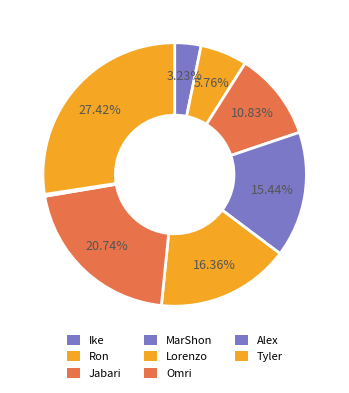

Does MarShon represent more than half of the total?

No